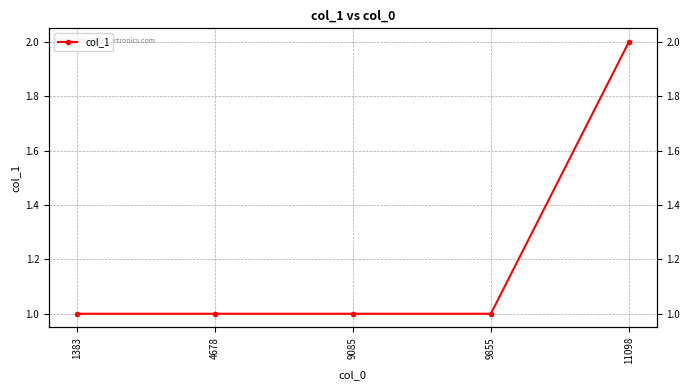

What is the greatest value displayed?

2